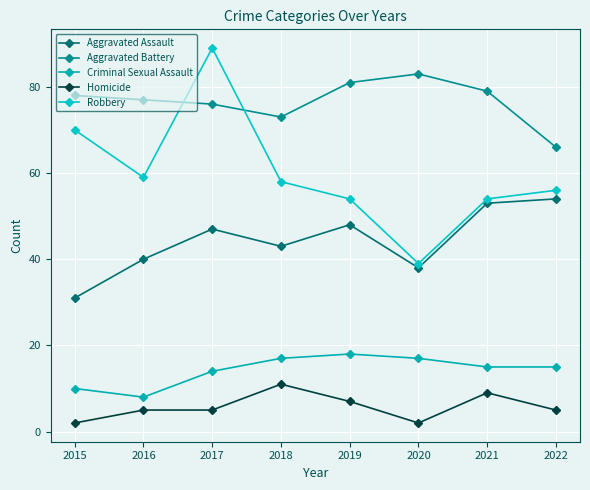

True or false: Robbery has more than 1 interior local peaks.

False